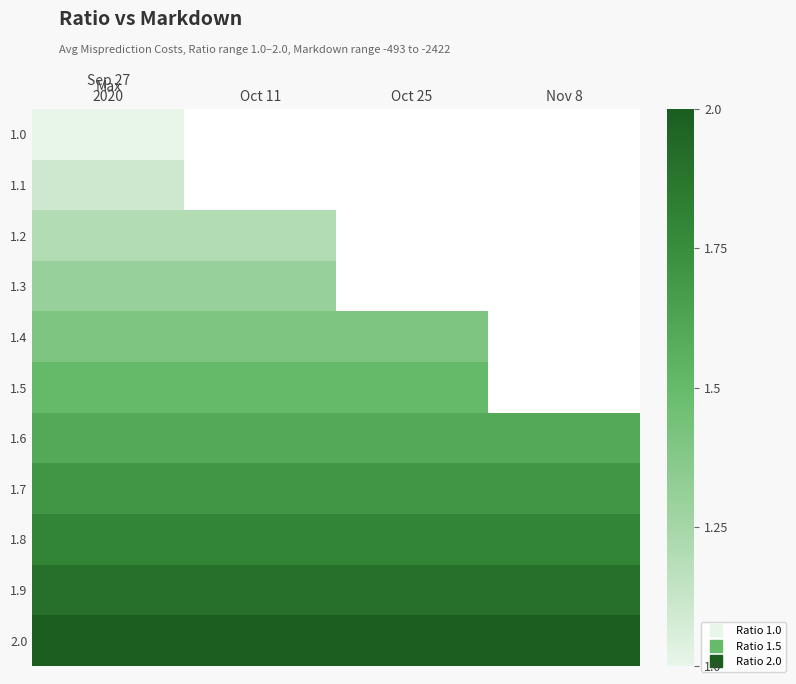

Rank the series by their maximum value, from lowest to highest.

1.0, 1.1, 1.2, 1.3, 1.4, 1.5, 1.6, 1.7, 1.8, 1.9, 2.0